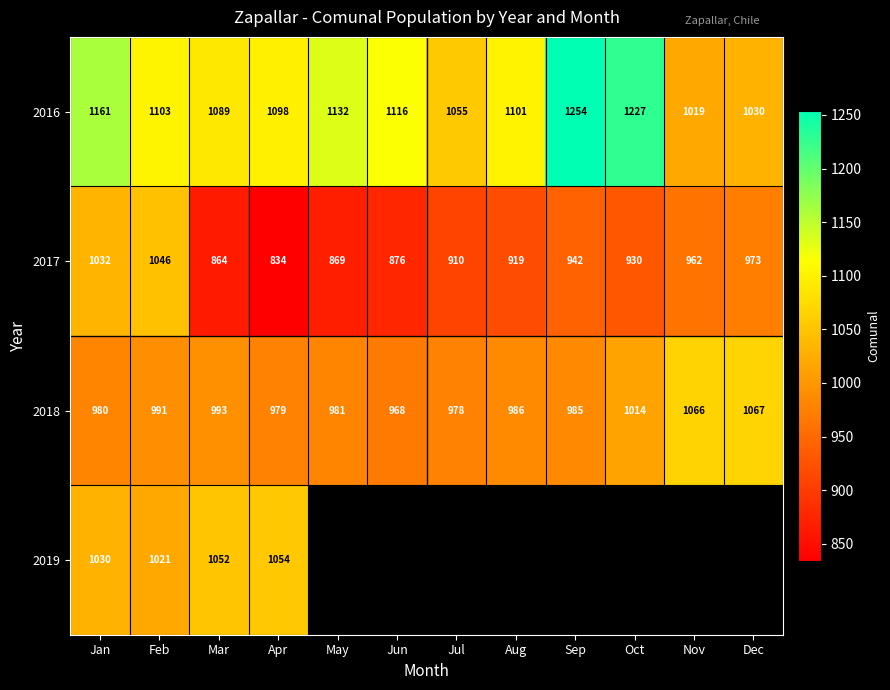

What is the spread (max minus min) of values at Jun?

240.0